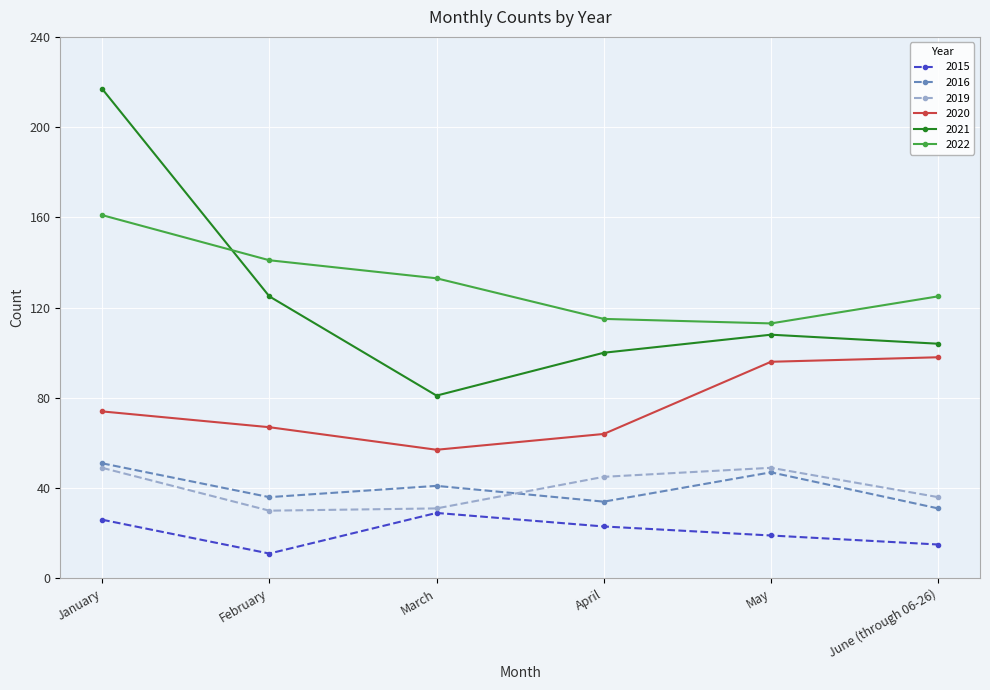

At which label does 2021 first exceed 108?

January